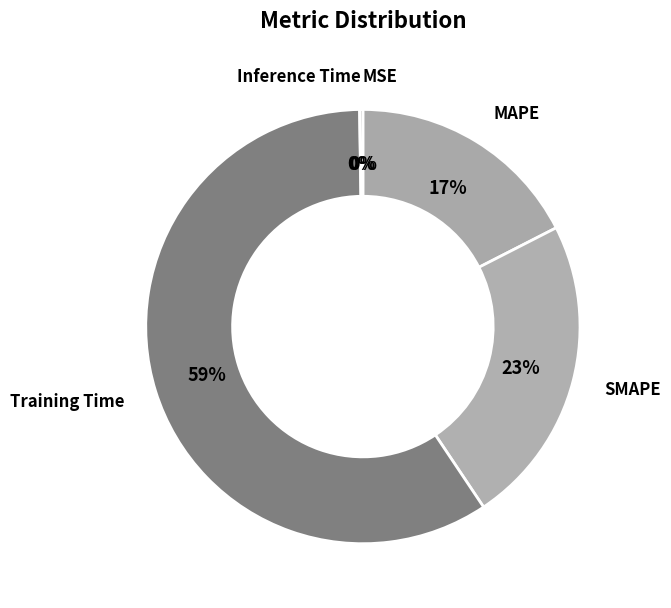

To the nearest percent, what is the average slice percentage?

20%